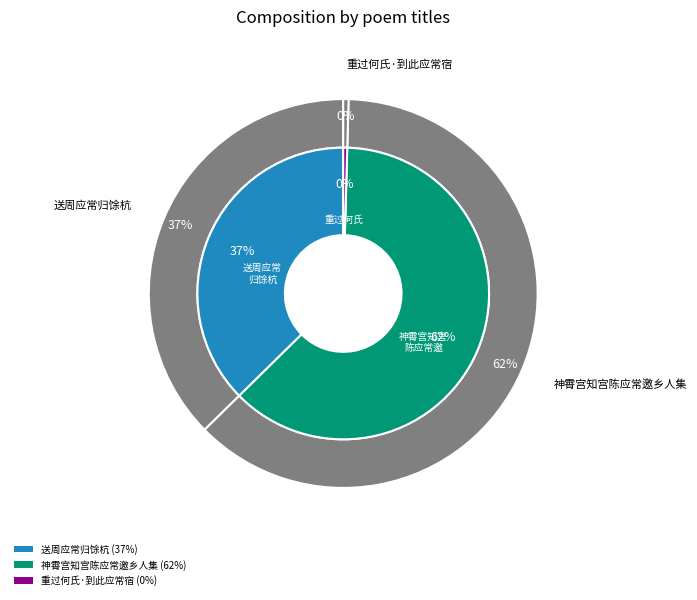

To the nearest percent, what is the difference between the largest and smallest slice percentages?

62%